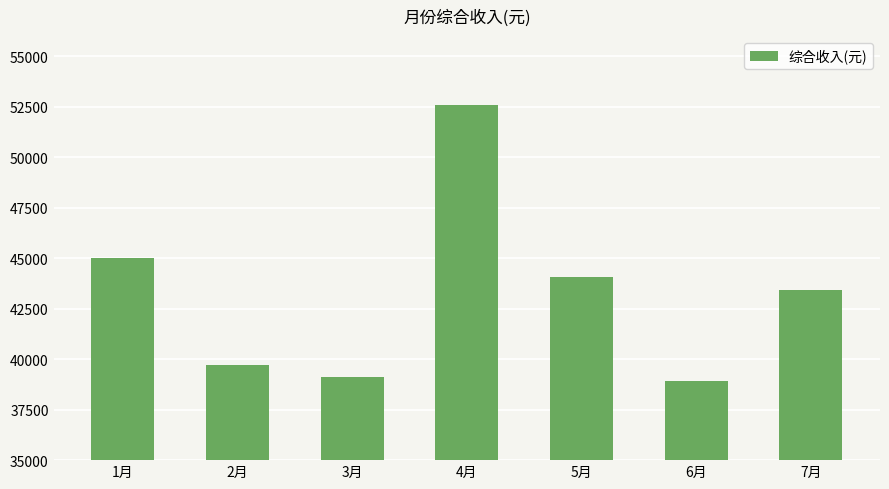

The value at 7月 is 43435.8. True or false?

True